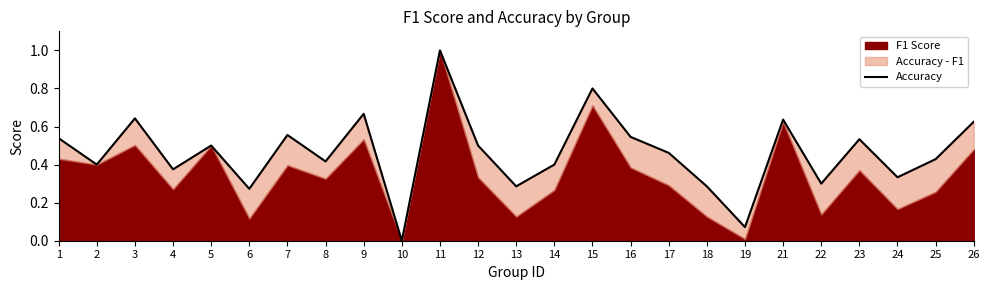

List the labels in order of value, largest first.

11, 15, 9, 3, 21, 26, 7, 16, 1, 23, 5, 12, 17, 25, 8, 2, 14, 4, 24, 22, 13, 18, 6, 19, 10